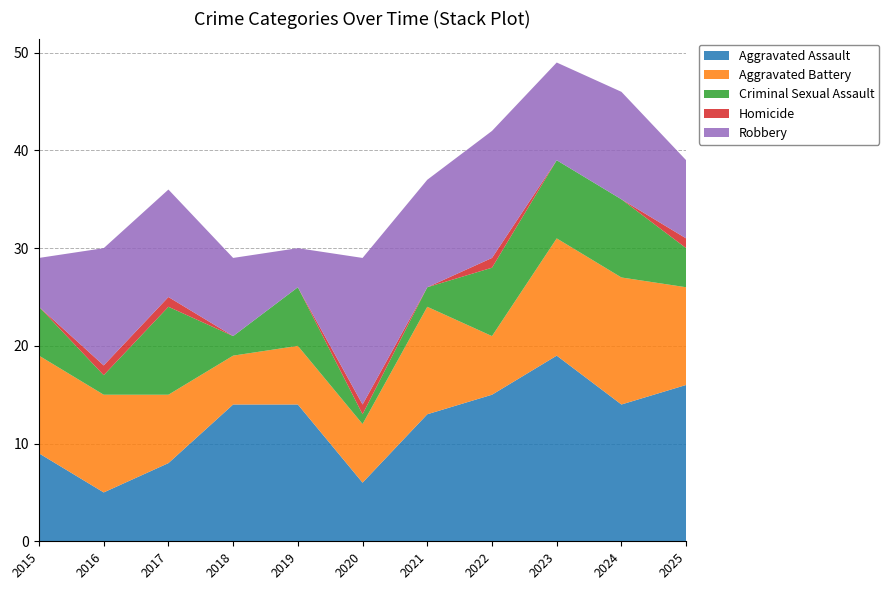

Reading right to left, extract all data points from this chart.

Aggravated Assault: 16	14	19	15	13	6	14	14	8	5	9
Aggravated Battery: 10	13	12	6	11	6	6	5	7	10	10
Criminal Sexual Assault: 4	8	8	7	2	1	6	2	9	2	5
Homicide: 1	0	0	1	0	1	0	0	1	1	0
Robbery: 8	11	10	13	11	15	4	8	11	12	5